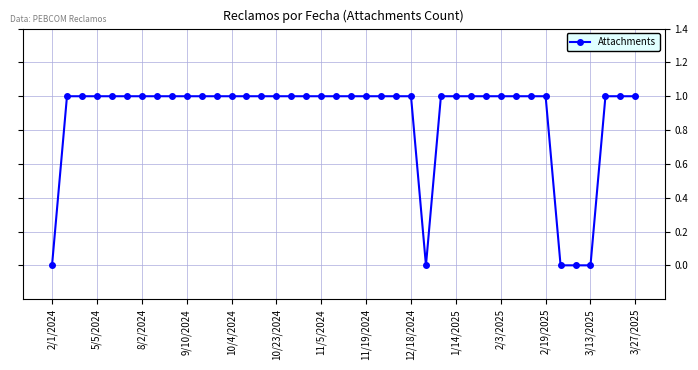

What is the sum of all values?

35